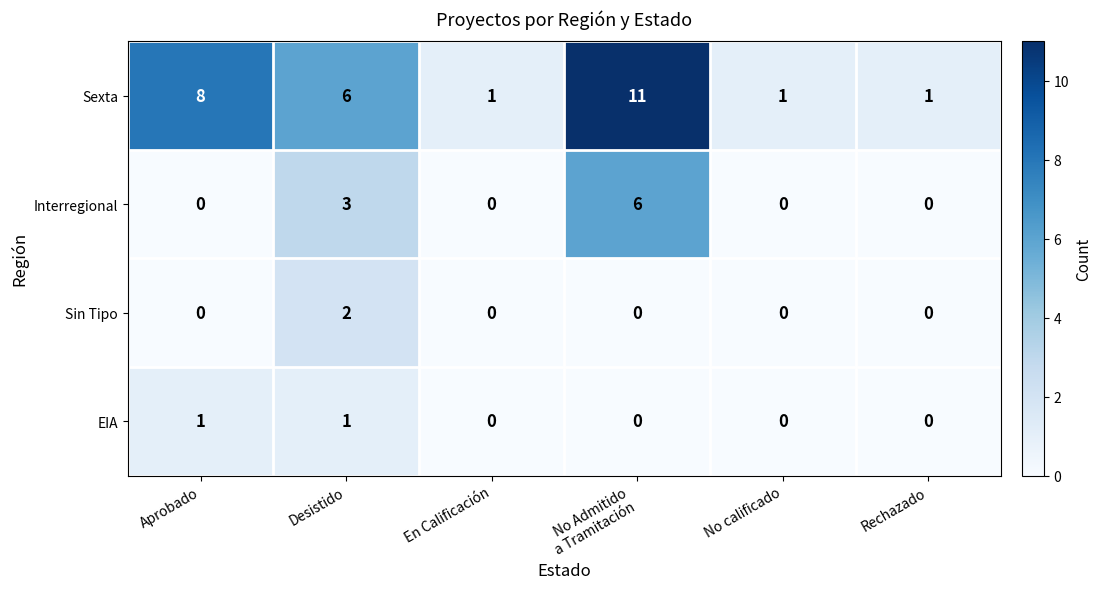

What is the greatest value displayed?

11